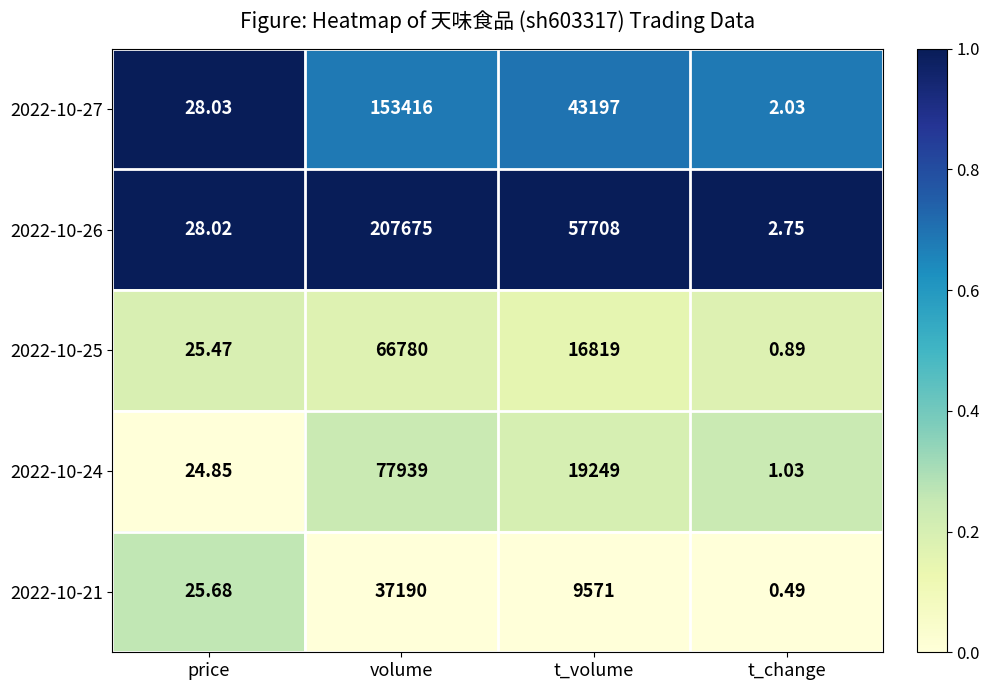

Which series has the largest range (max minus min)?

2022-10-26